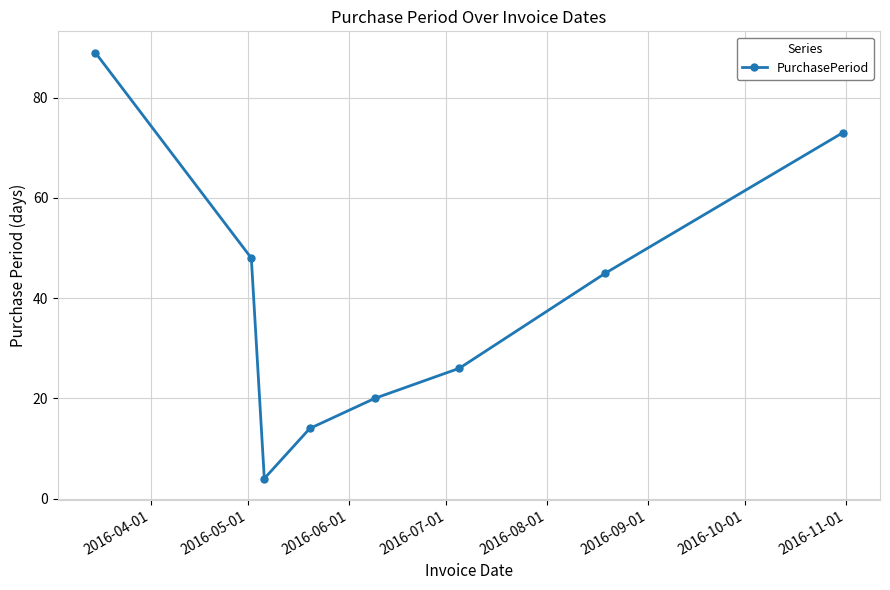

What is the greatest value displayed?

89